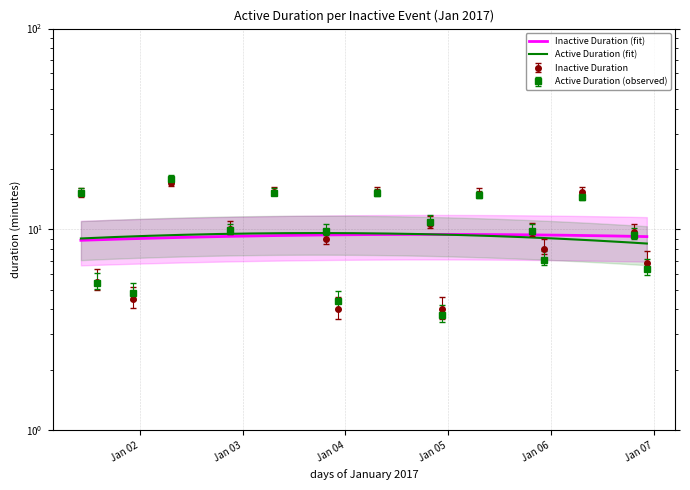

Where is the first local maximum?

Jan 05